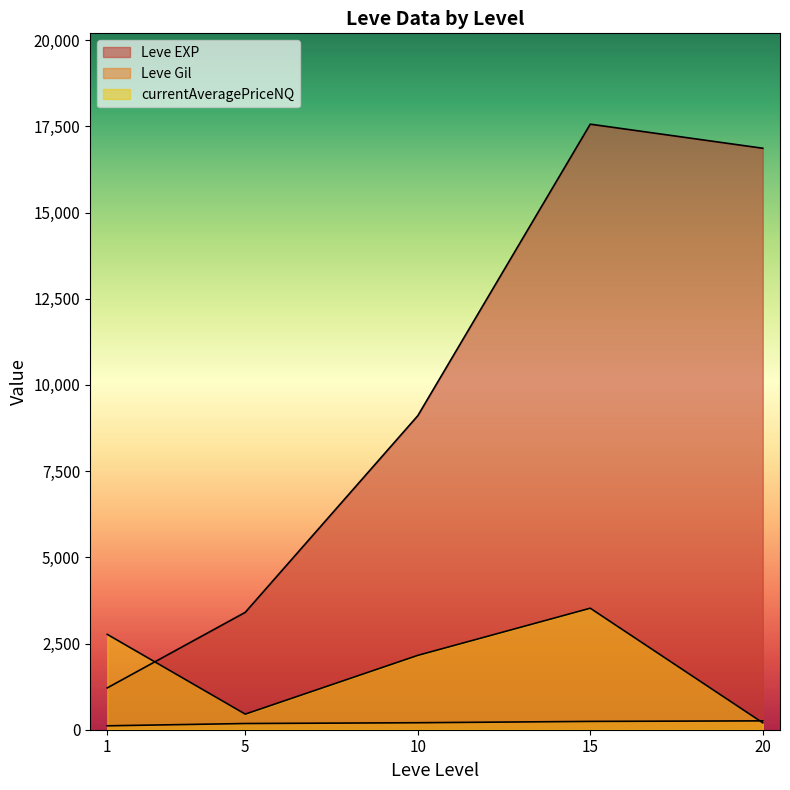

Which label corresponds to the largest value in the chart?

15